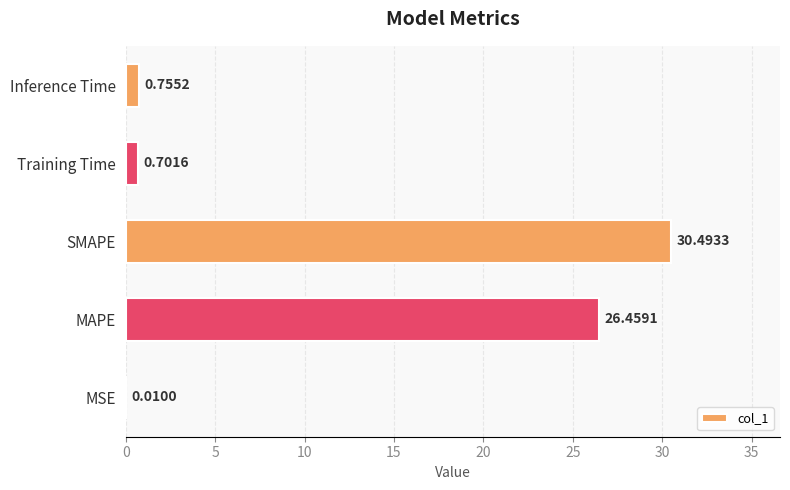

What is the sum of all values?

58.4